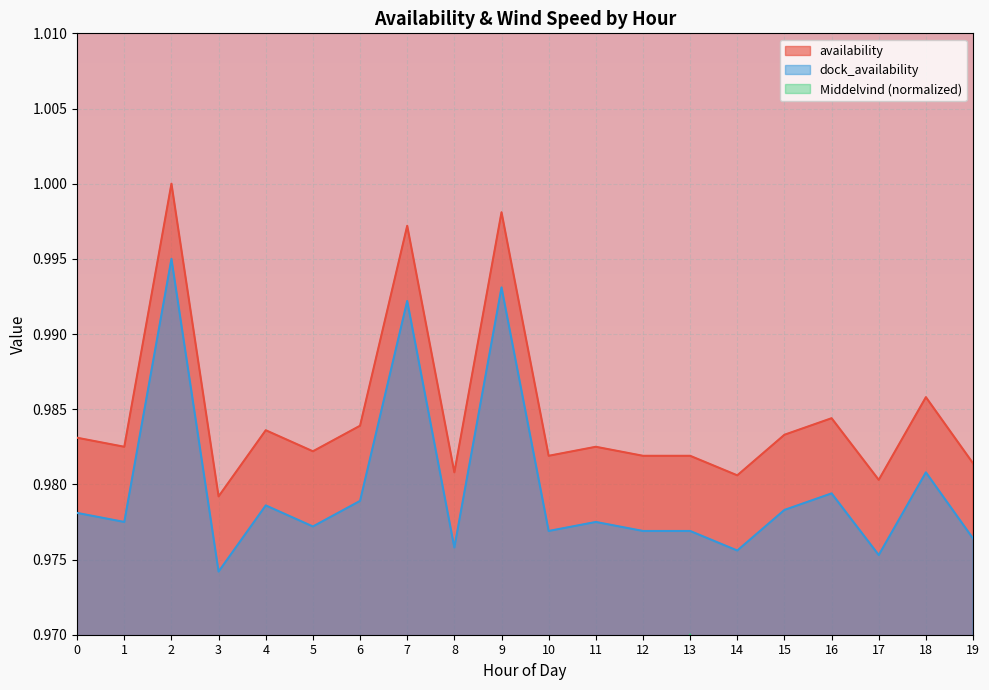

Which series changed the most between 4 and 8?

Middelvind